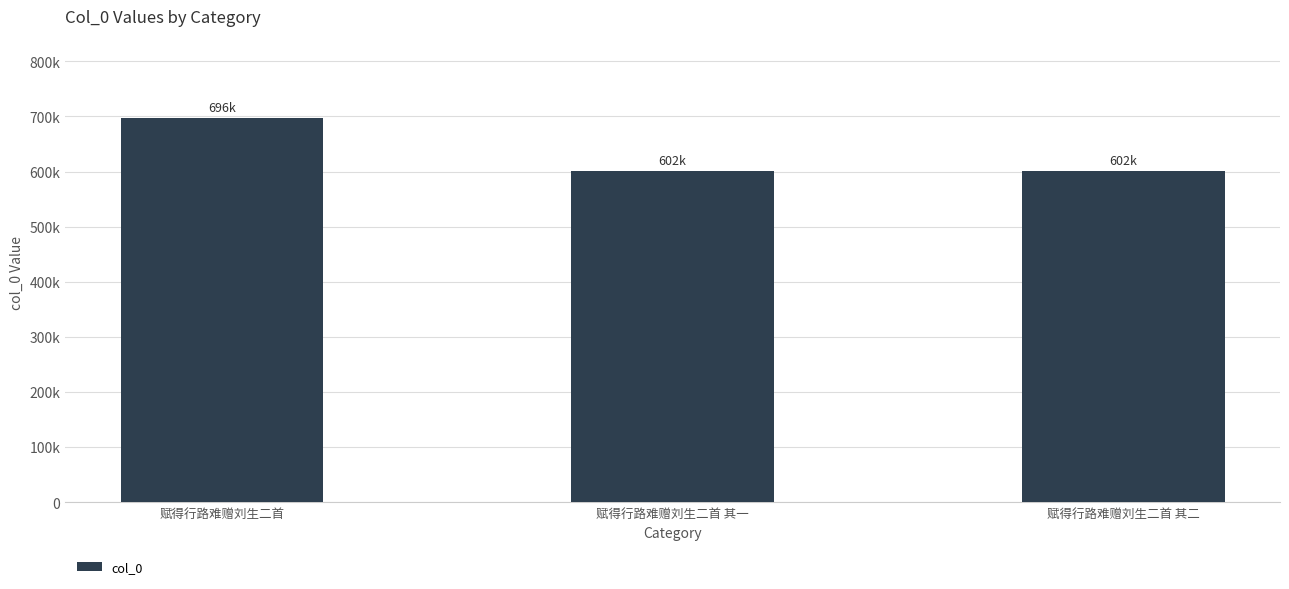

Does the chart contain any negative values?

No